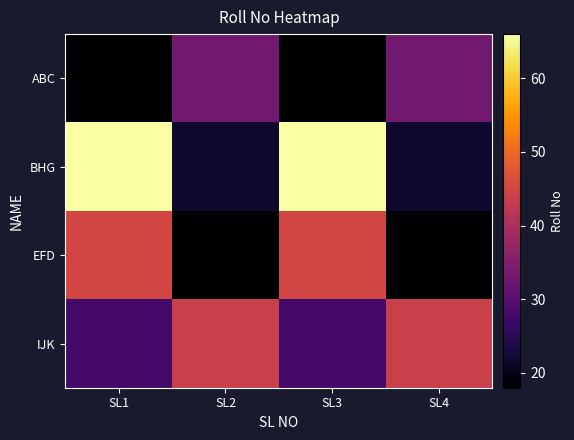

Reading left to right, extract all data points from this chart.

ABC: SL1=18	SL2=33	SL3=18	SL4=33
BHG: SL1=66	SL2=22	SL3=66	SL4=22
EFD: SL1=45	SL2=18	SL3=45	SL4=18
IJK: SL1=28	SL2=44	SL3=28	SL4=44